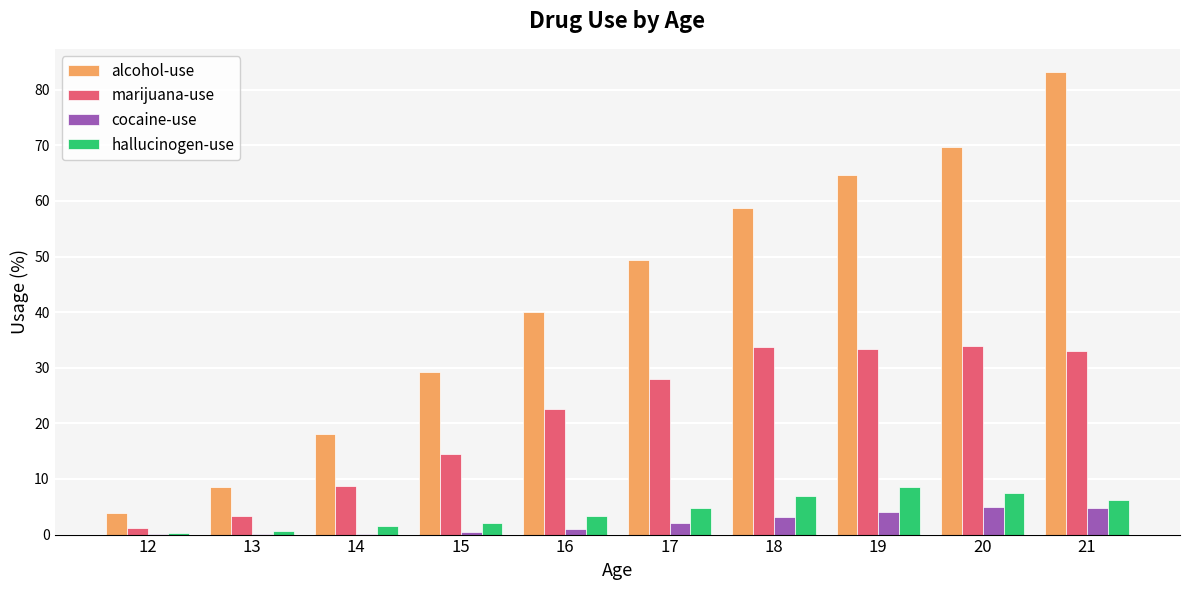

What is the sum of all hallucinogen-use values?

42.0